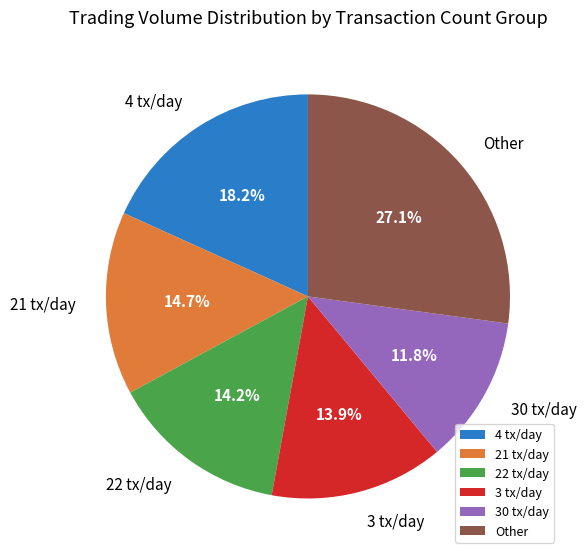

Approximately how many times larger is the value at 4 tx/day compared to 30 tx/day?

1.5